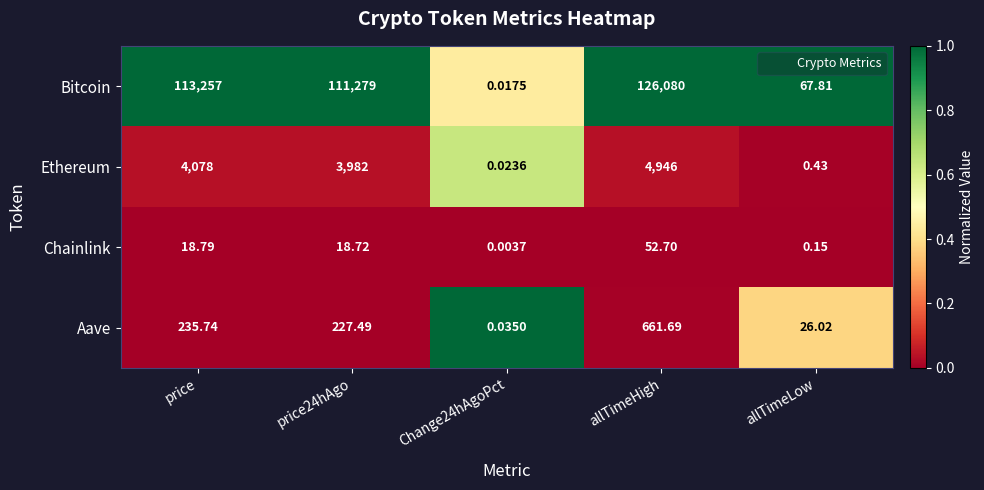

Which label corresponds to the smallest value in the chart?

Change24hAgoPct